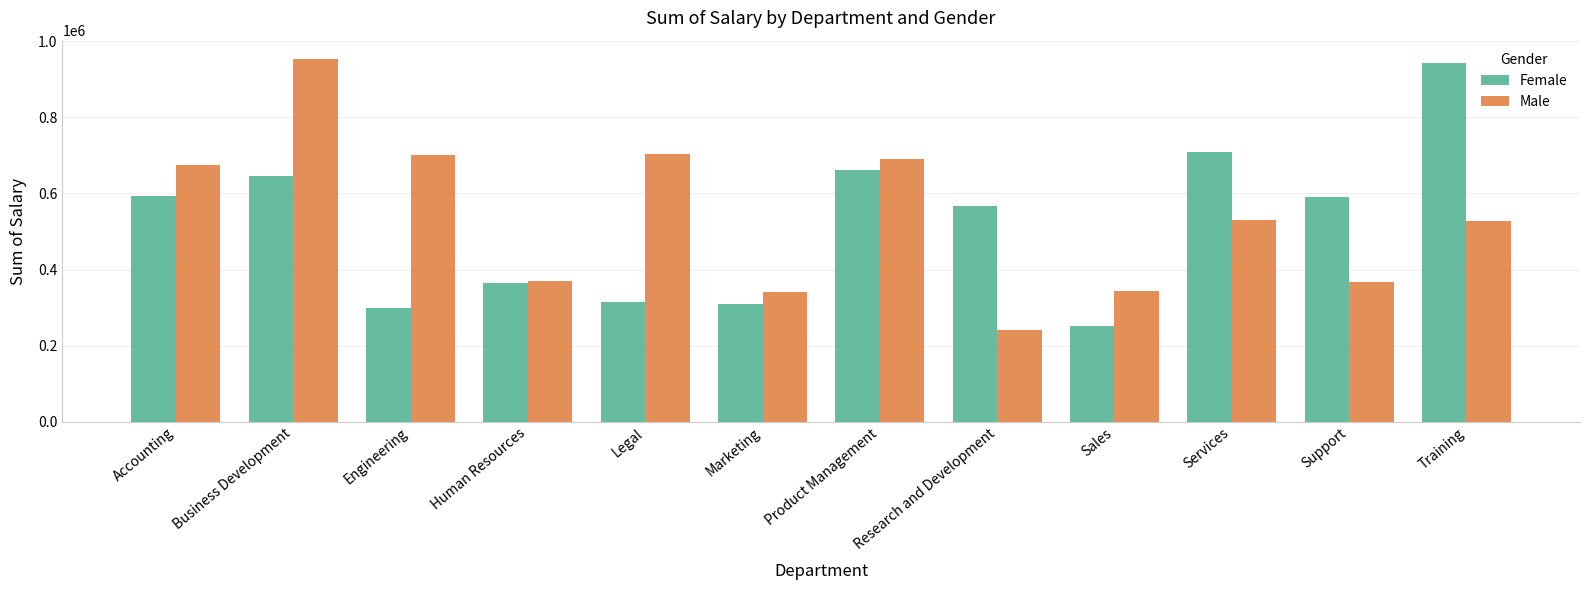

The Female series shows 473623.0 at Engineering. True or false?

False